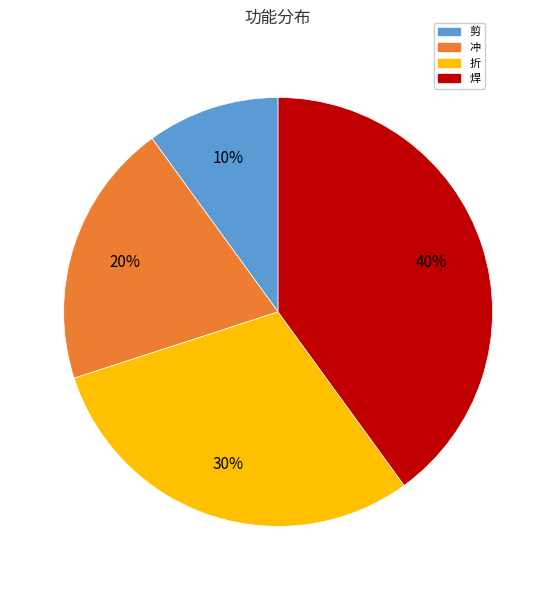

Between 剪 and 折, which is larger?

折